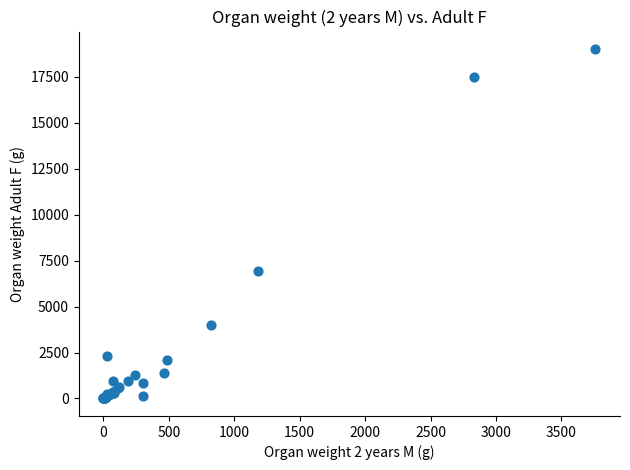

What Y value in the scatter plot is closest to 9500?

6950.0